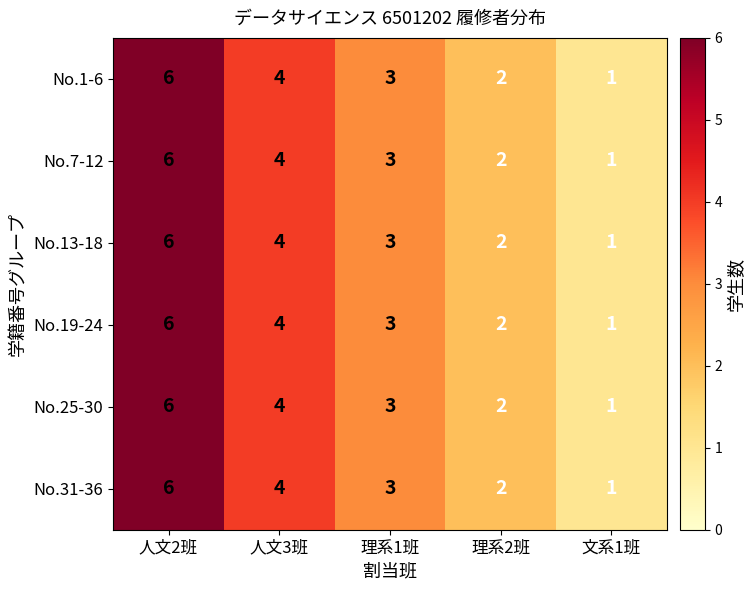

What is the average value of the No.25-30 series?

3